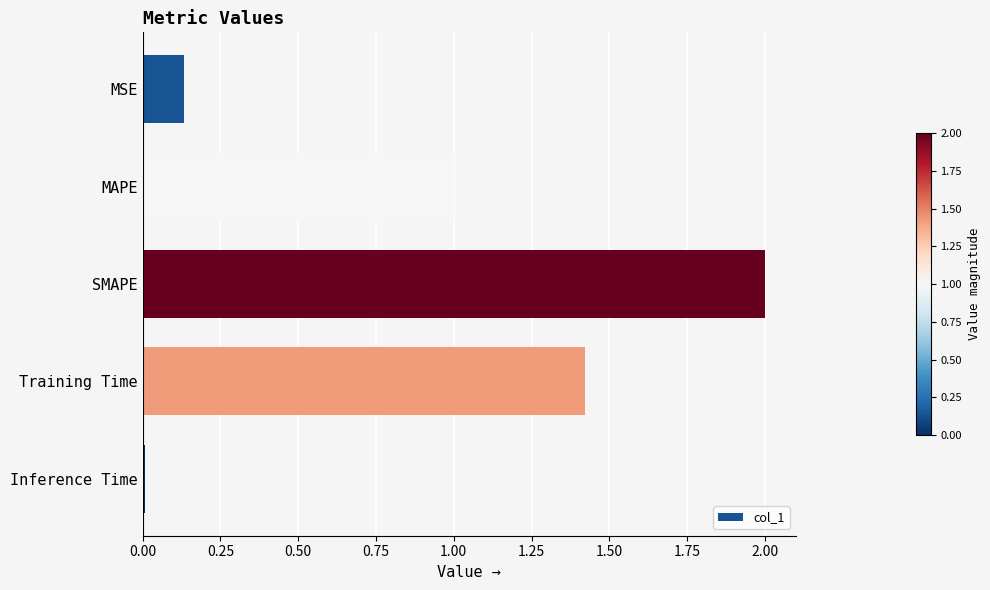

How many series are shown in this chart?

1